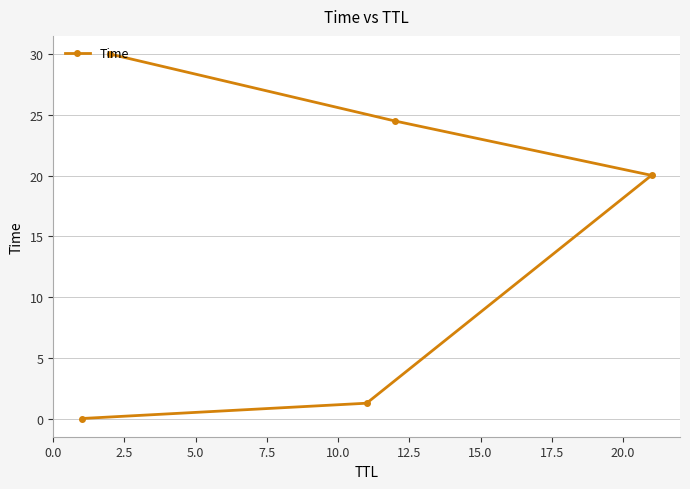

What is the difference between the second highest and minimum values?

24.5